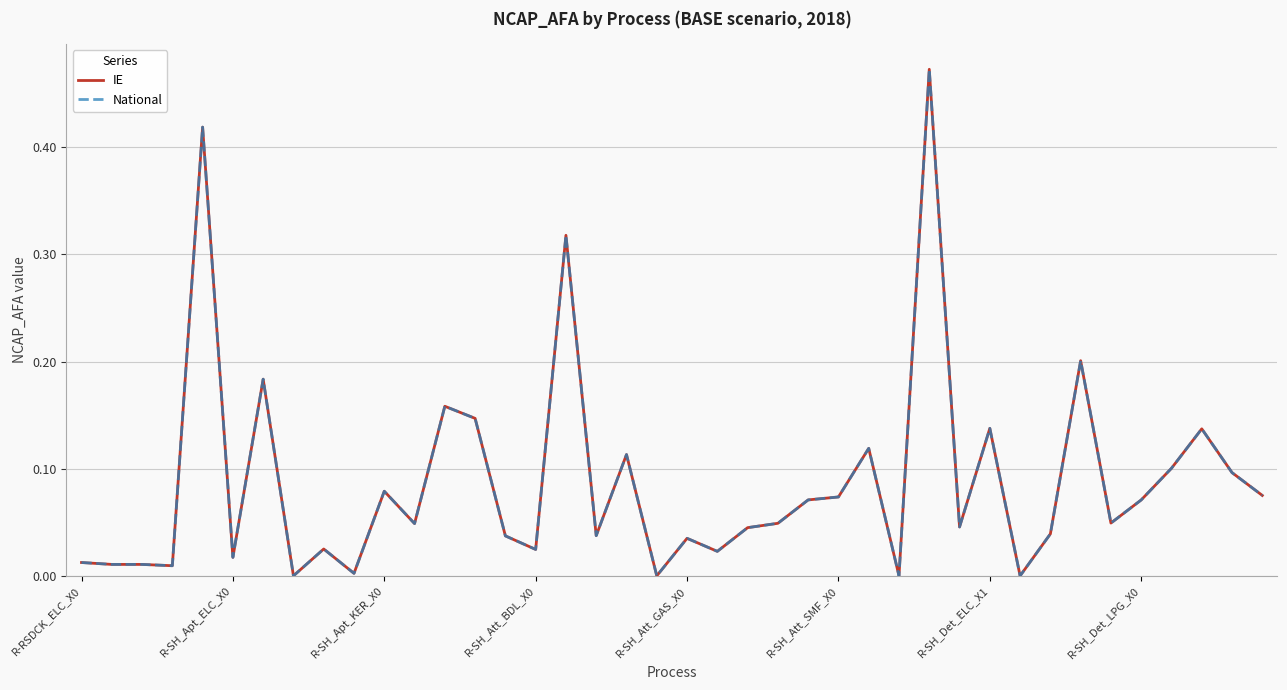

Reading right to left, transcribe all the data shown in this chart.

IE: 0.1	0.1	0.1	0.1	0.1	0.0	0.2	0.0	0.0	0.1	0.0	0.5	0.0	0.1	0.1	0.1	0.0	0.0	0.0	0.0	0.0	0.1	0.0	0.3	0.0	0.0	0.1	0.2	0.0	0.1	0.0	0.0	0.0	0.2	0.0	0.4	0.0	0.0	0.0	0.0
National: 0.1	0.1	0.1	0.1	0.1	0.0	0.2	0.0	0.0	0.1	0.0	0.5	0.0	0.1	0.1	0.1	0.0	0.0	0.0	0.0	0.0	0.1	0.0	0.3	0.0	0.0	0.1	0.2	0.0	0.1	0.0	0.0	0.0	0.2	0.0	0.4	0.0	0.0	0.0	0.0